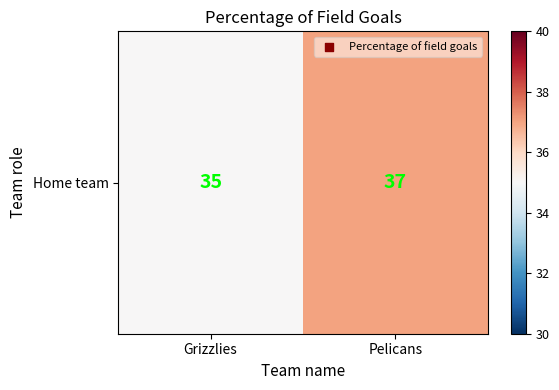

List the labels in order of value, largest first.

Pelicans, Grizzlies